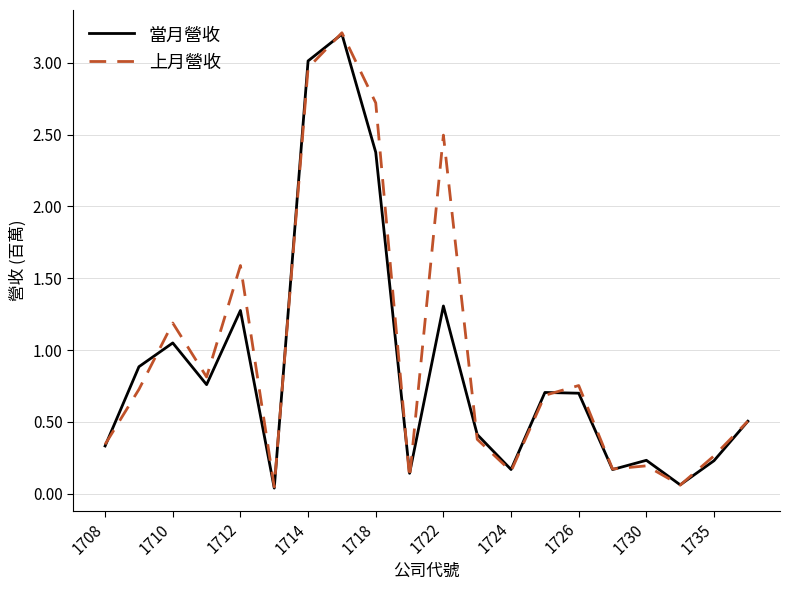

What is the maximum value for 當月營收?

3.2